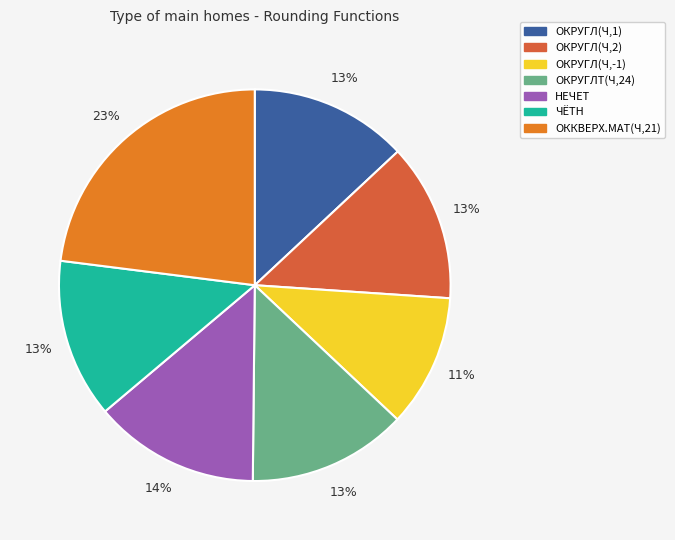

Is there any slice that represents more than half of the pie?

No